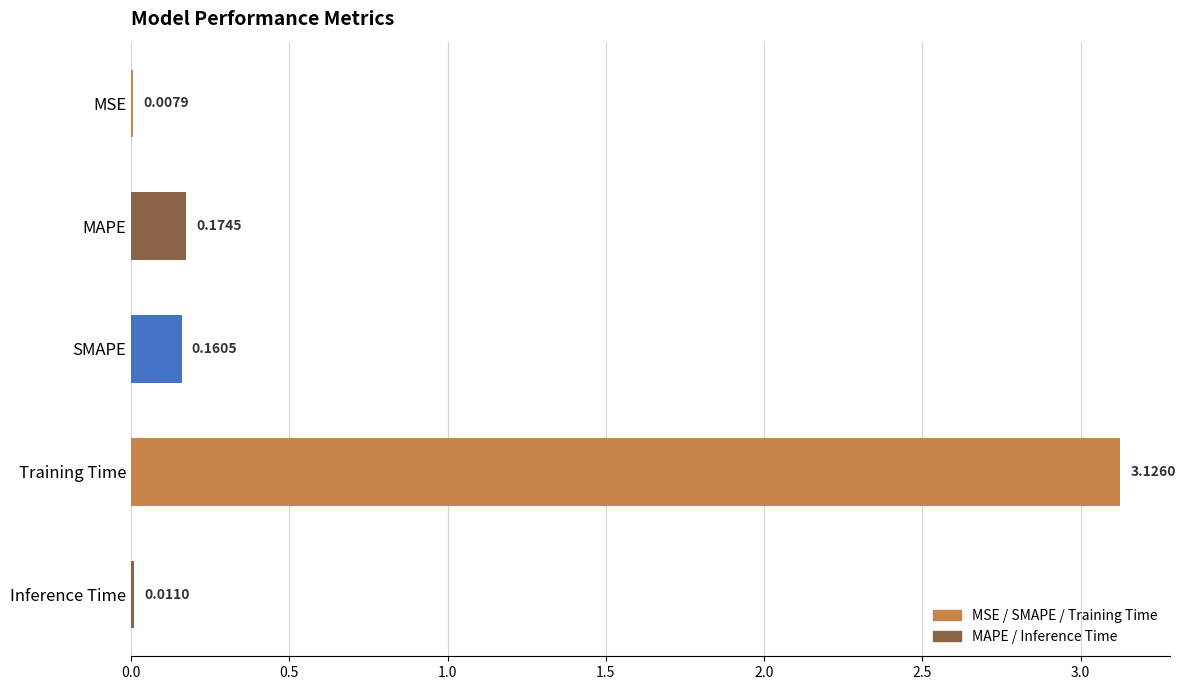

Which has a higher value, Training Time or MSE?

Training Time